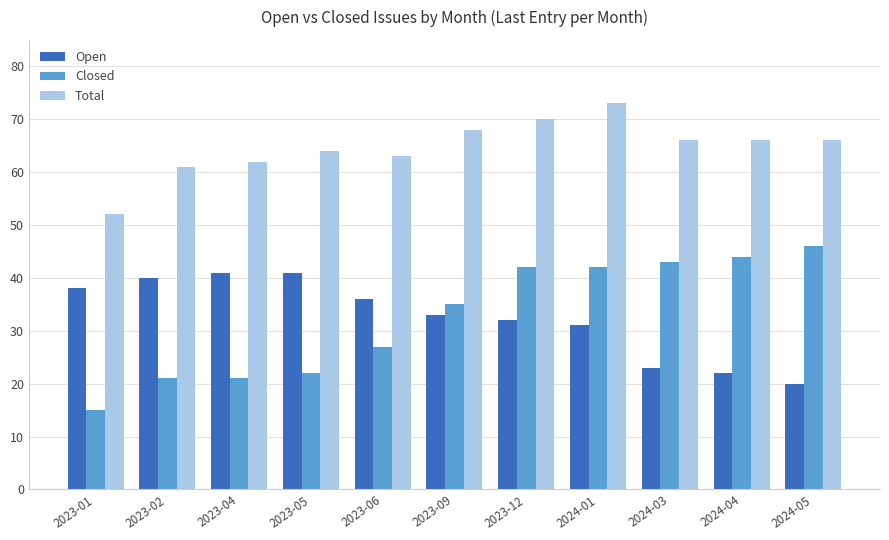

Is it true that Total equals 61 at 2023-02?

True